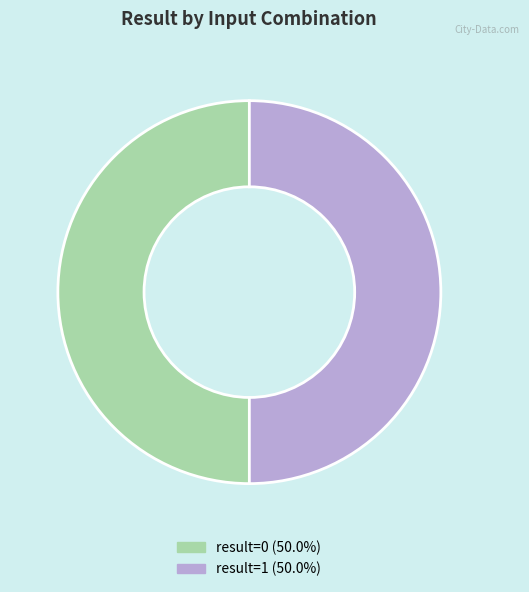

How many slices are in this pie chart?

2